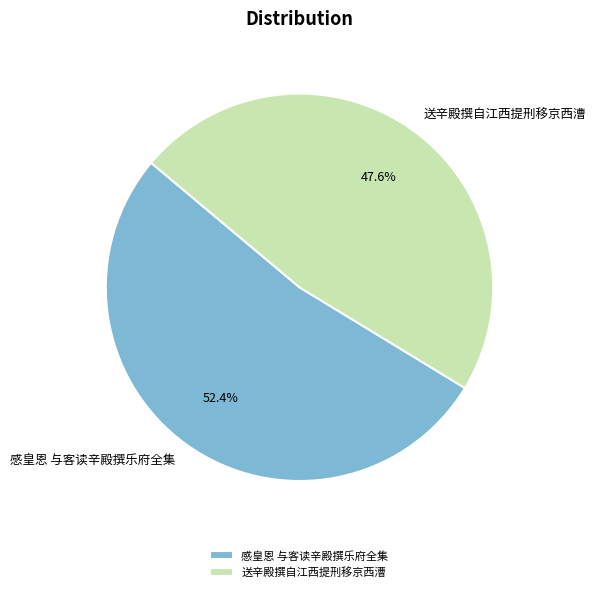

Approximately how many times larger is the value at 送辛殿撰自江西提刑移京西漕 compared to 感皇恩 与客读辛殿撰乐府全集?

0.9